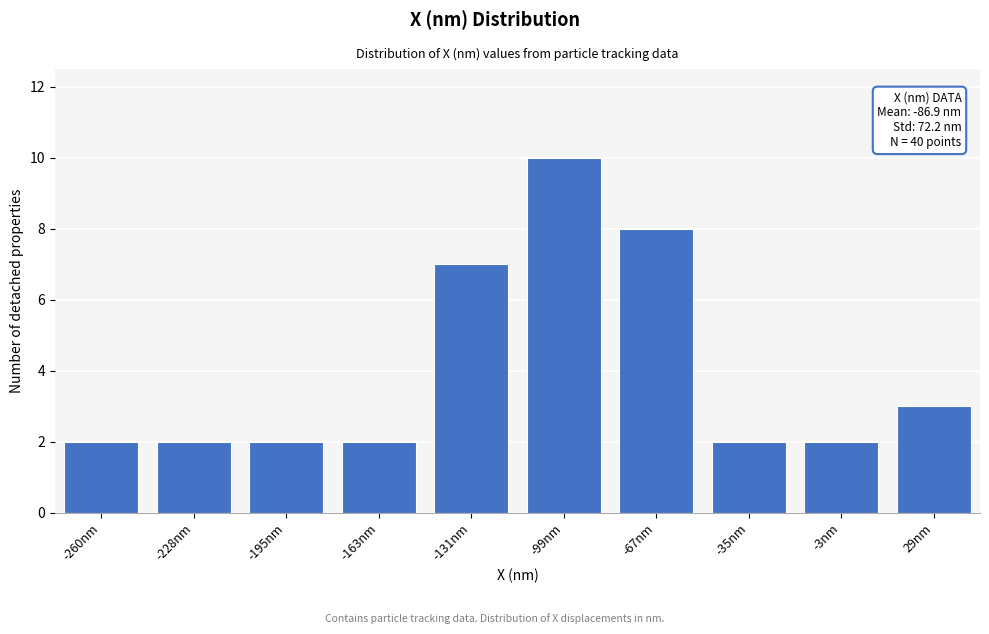

Reading left to right, extract all data points from this chart.

-260nm=2	-228nm=2	-195nm=2	-163nm=2	-131nm=7	-99nm=10	-67nm=8	-35nm=2	-3nm=2	29nm=3